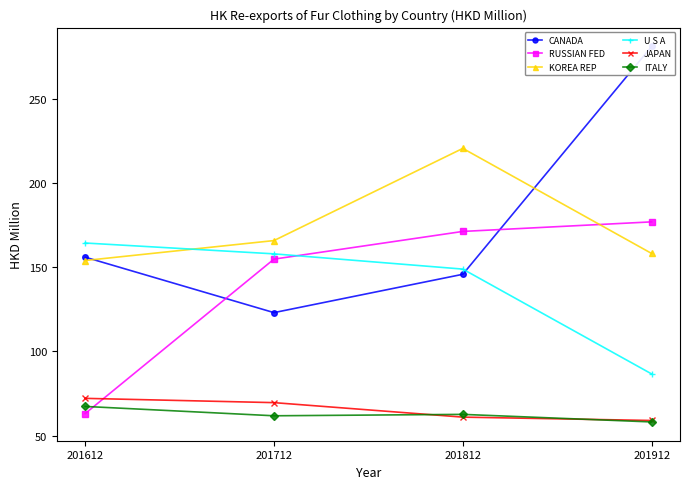

Which series has the widest spread of values?

CANADA